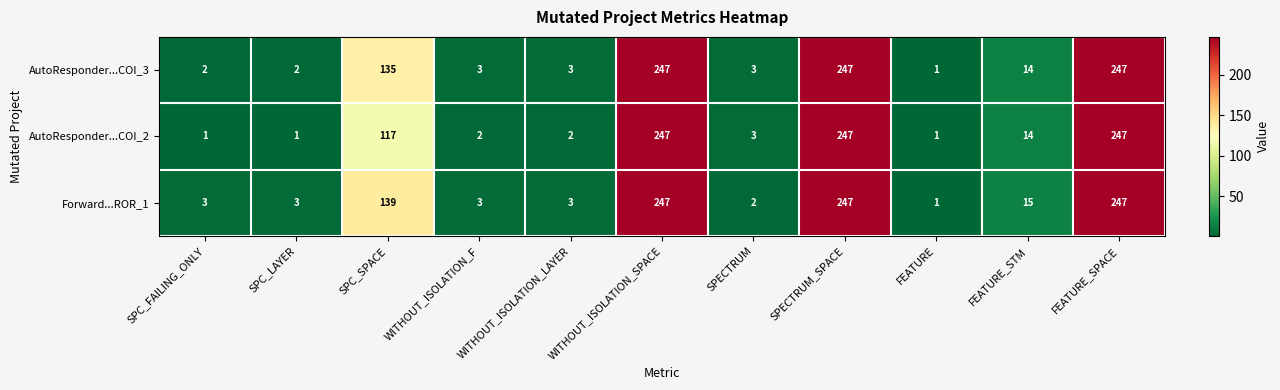

What is the difference between the second highest and second lowest values in the Forward...ROR_1 series?

245